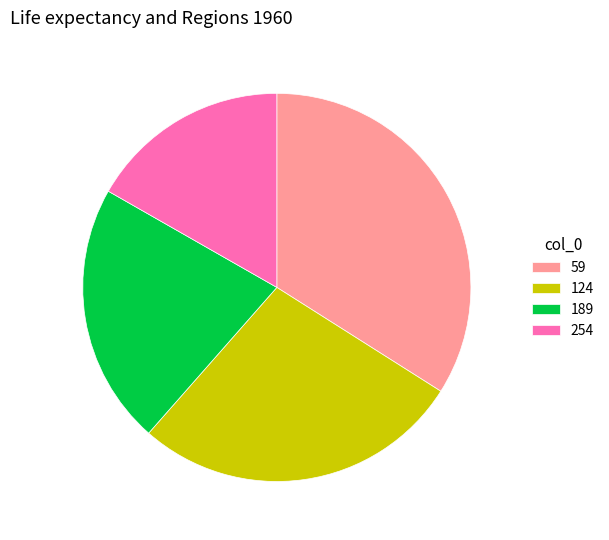

Do 189 and 254 together represent more than half of the pie?

No